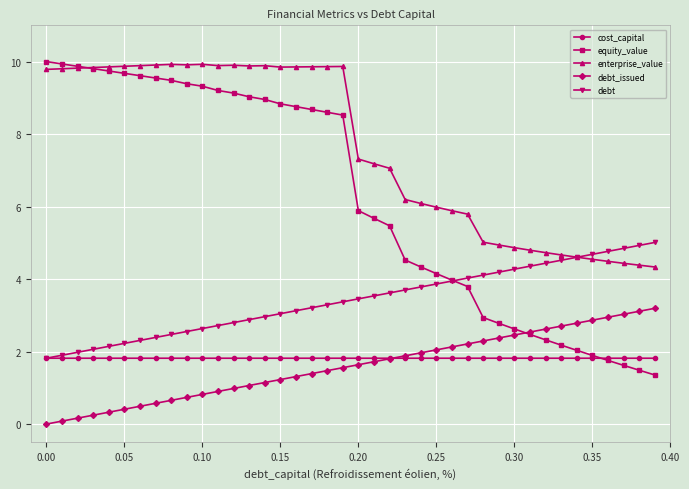

True or false: enterprise_value and cost_capital intersect in this chart.

False